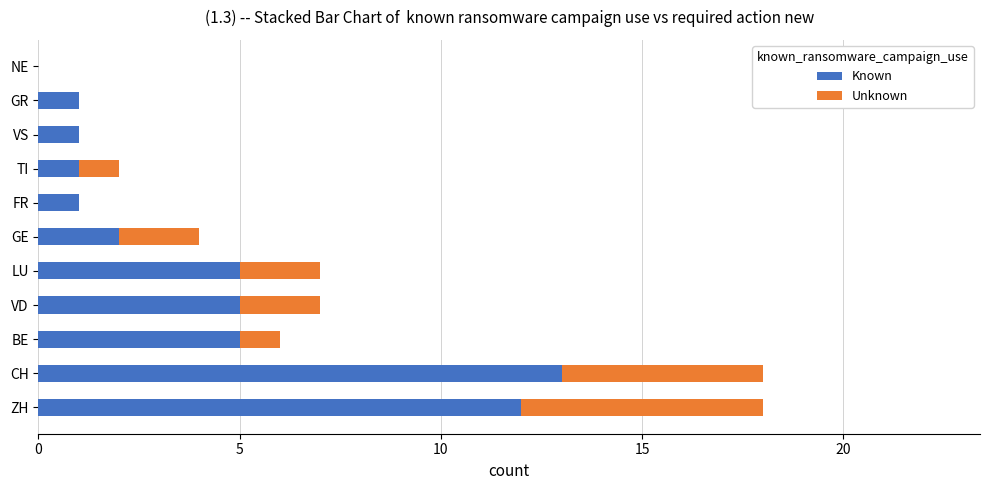

Which category has the highest value in the Known series?

CH